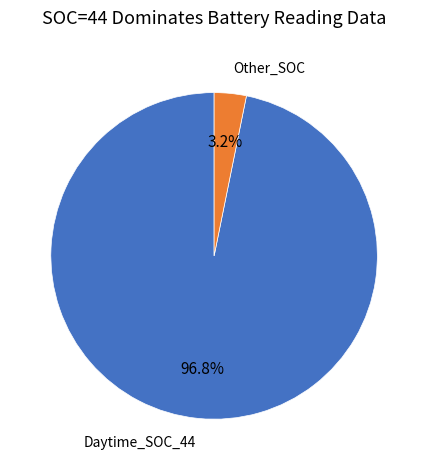

Which has a higher value, Daytime_SOC_44 or Other_SOC?

Daytime_SOC_44